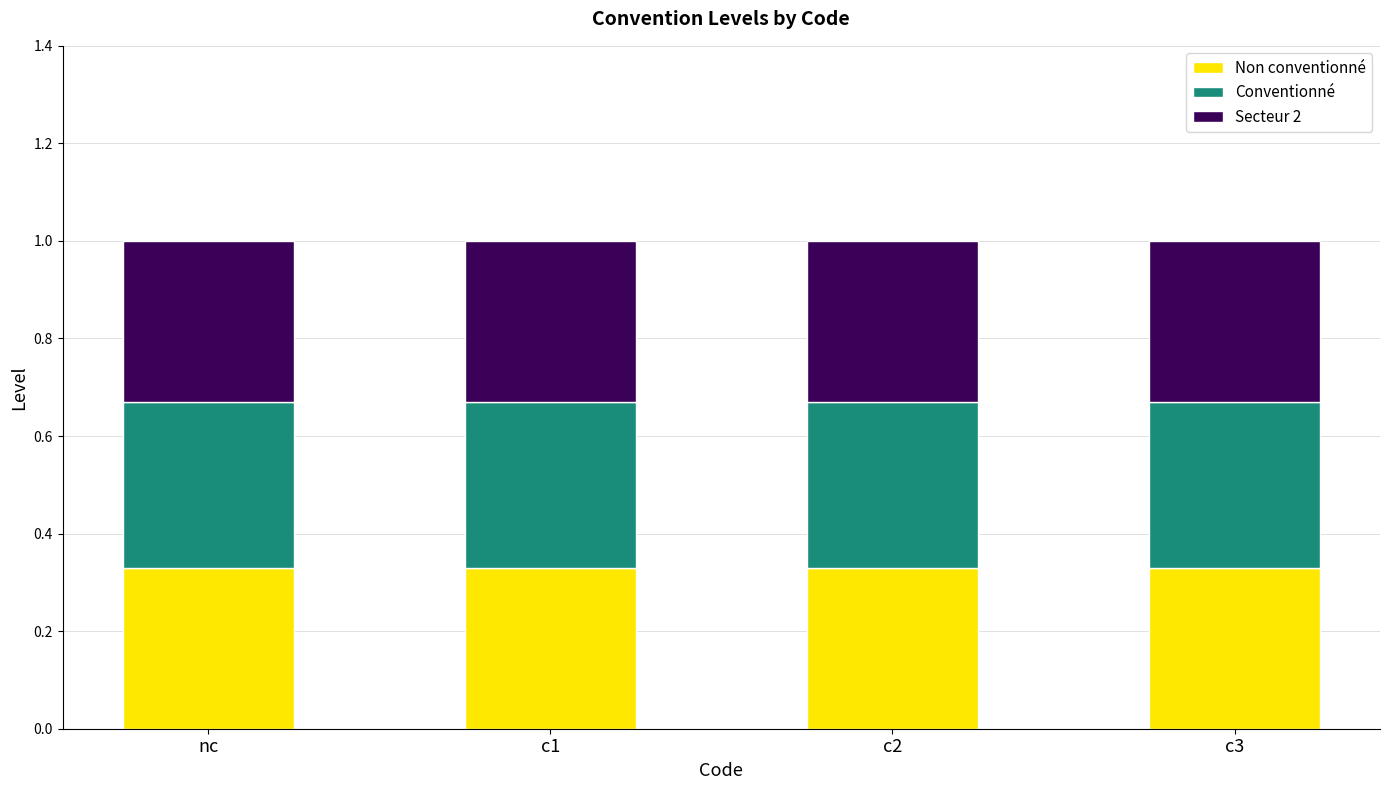

The value of Non conventionné at c3 is 0.5. True or false?

False